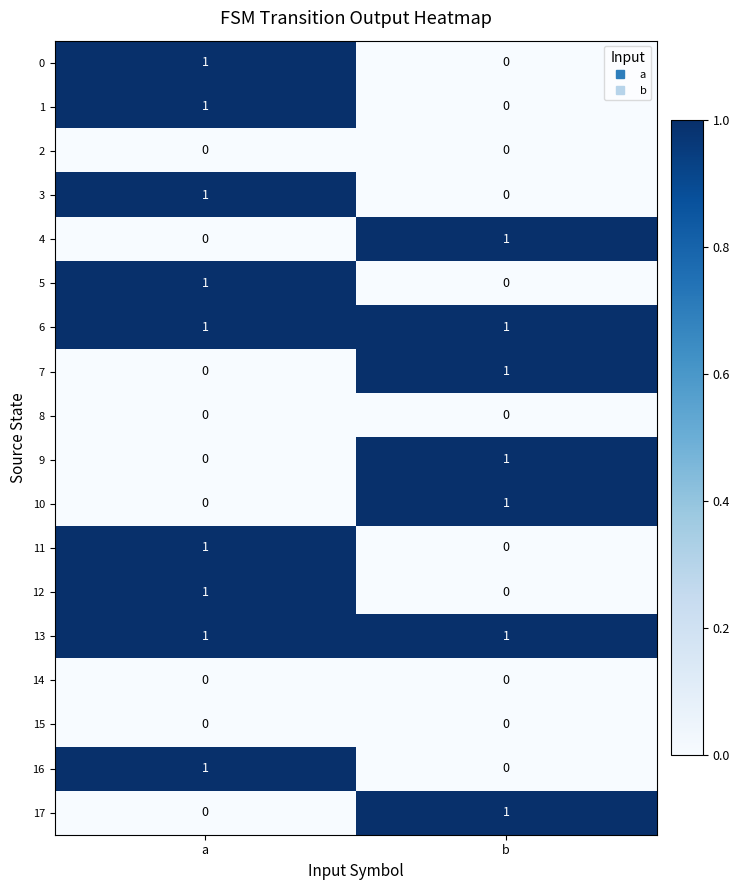

At which category is the sum across all series the highest?

a